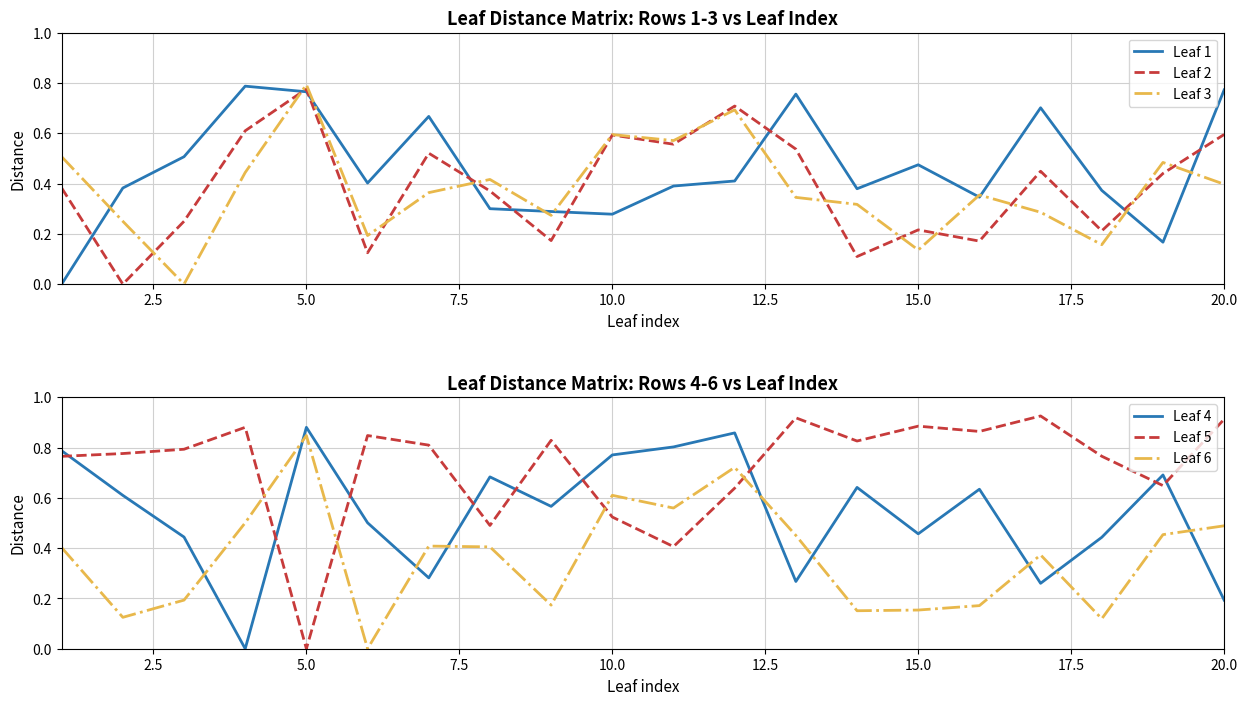

Which series ends up on top after the final intersection of Leaf 1 and Leaf 2?

Leaf 1